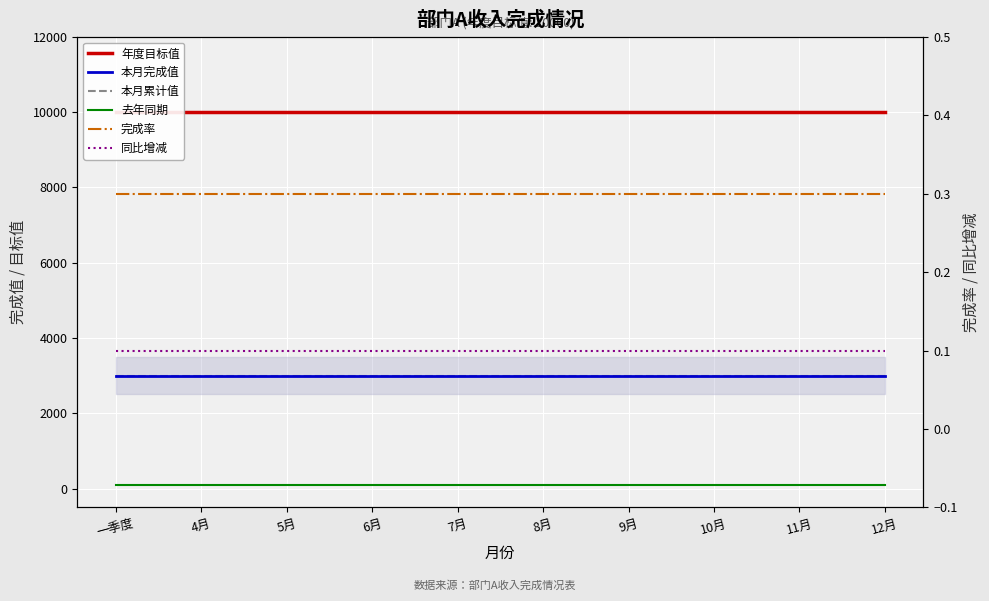

True or false: 年度目标值 has more than 0 points higher than both neighbors.

False